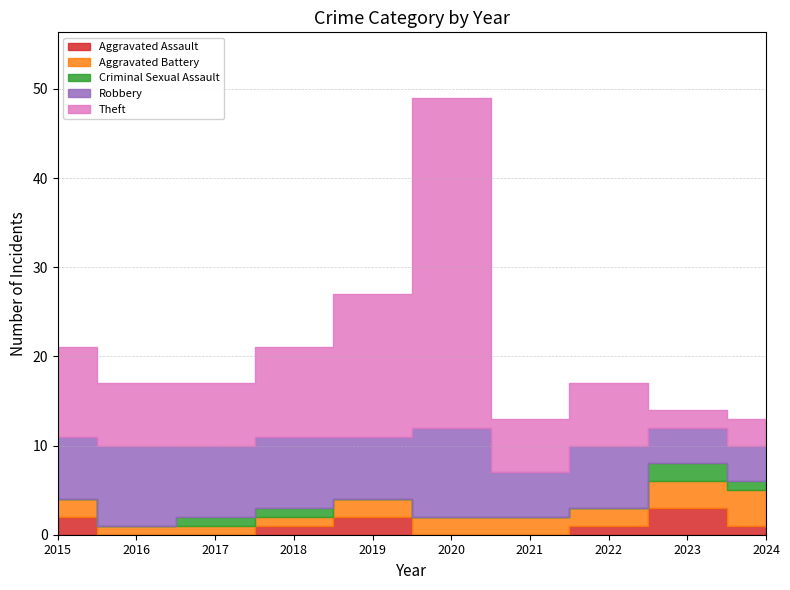

Does the chart have visible grid lines?

Yes